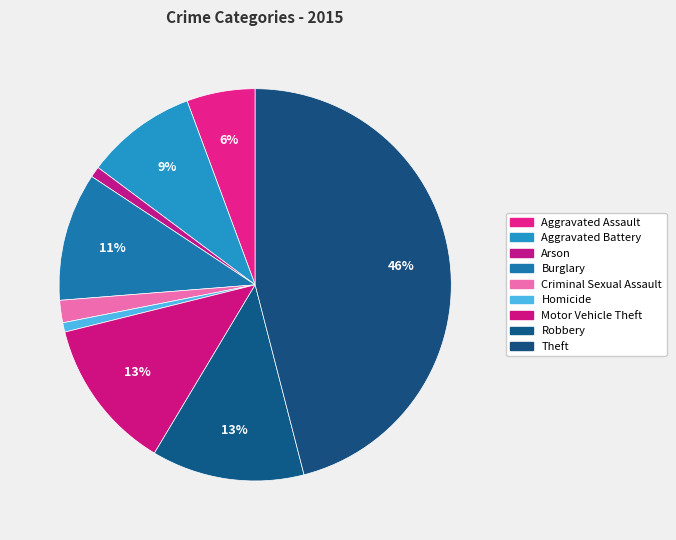

To the nearest percent, what is the average slice percentage?

11%